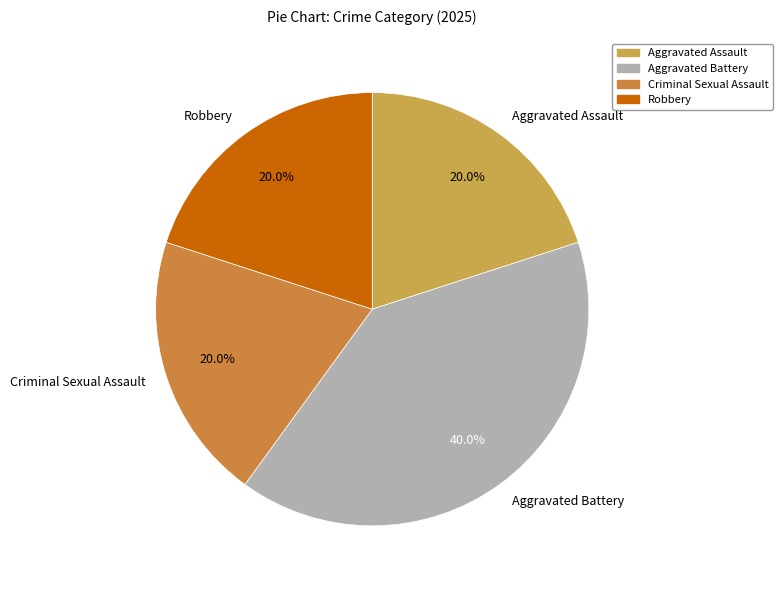

Which category has the biggest portion of the pie?

Aggravated Battery